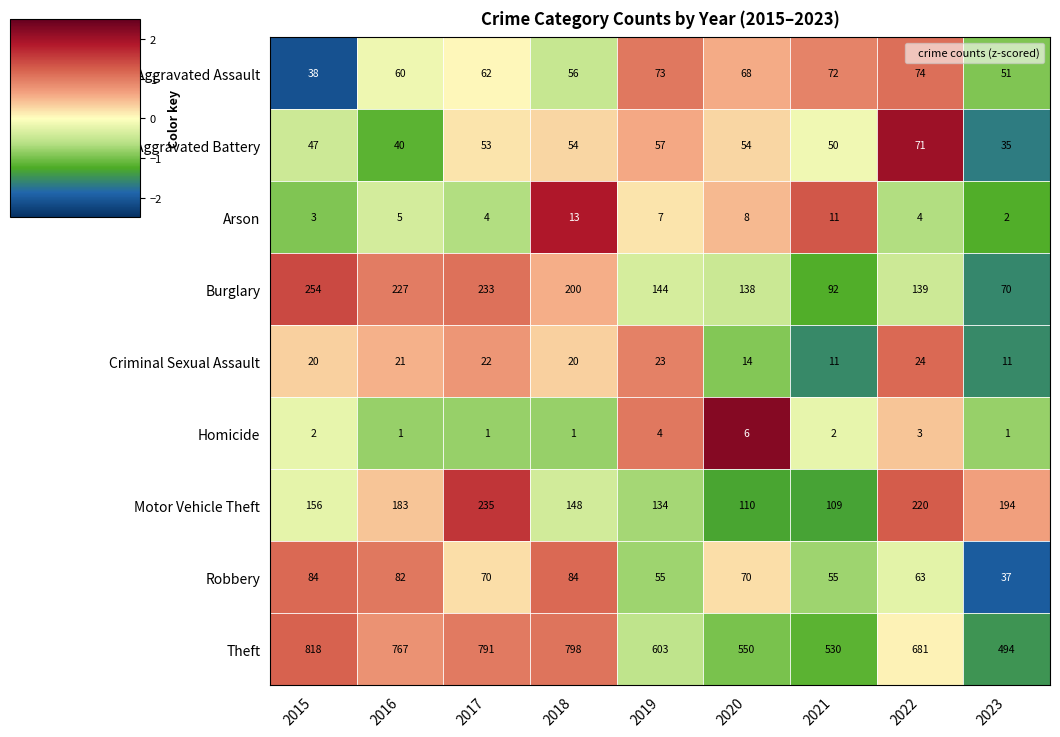

Which series has the largest total across all categories?

Theft